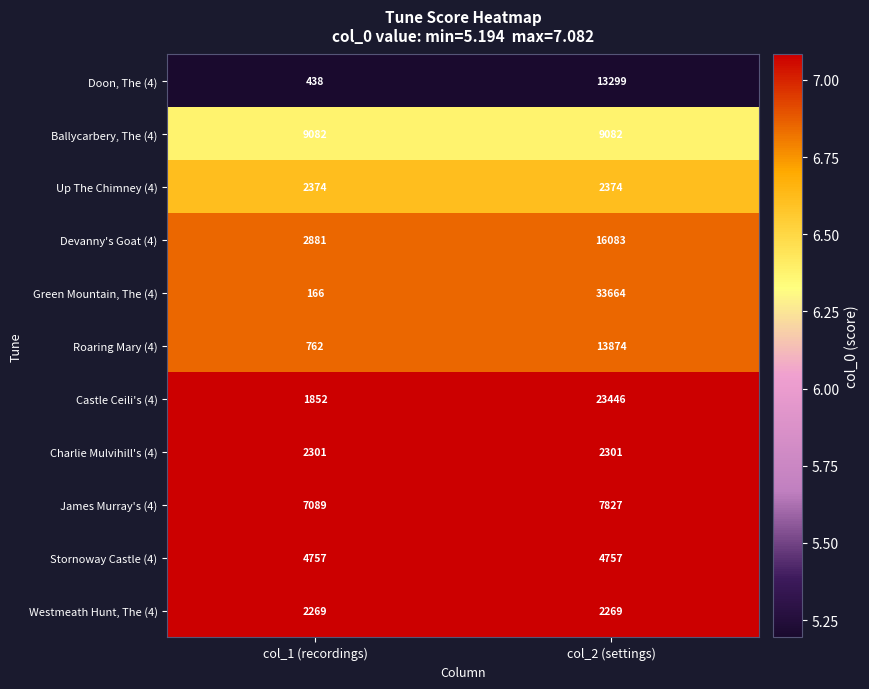

At col_1 (recordings), list the series in order from smallest to largest.

Green Mountain, The (4), Doon, The (4), Roaring Mary (4), Castle Ceili's (4), Westmeath Hunt, The (4), Charlie Mulvihill's (4), Up The Chimney (4), Devanny's Goat (4), Stornoway Castle (4), James Murray's (4), Ballycarbery, The (4)